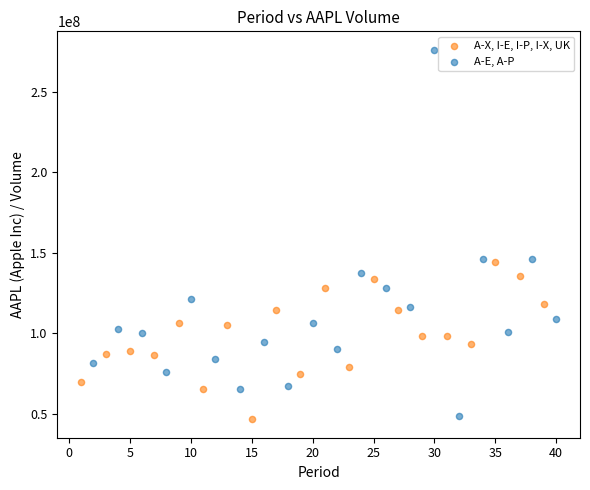

Which series reaches the maximum Y coordinate?

A-E, A-P